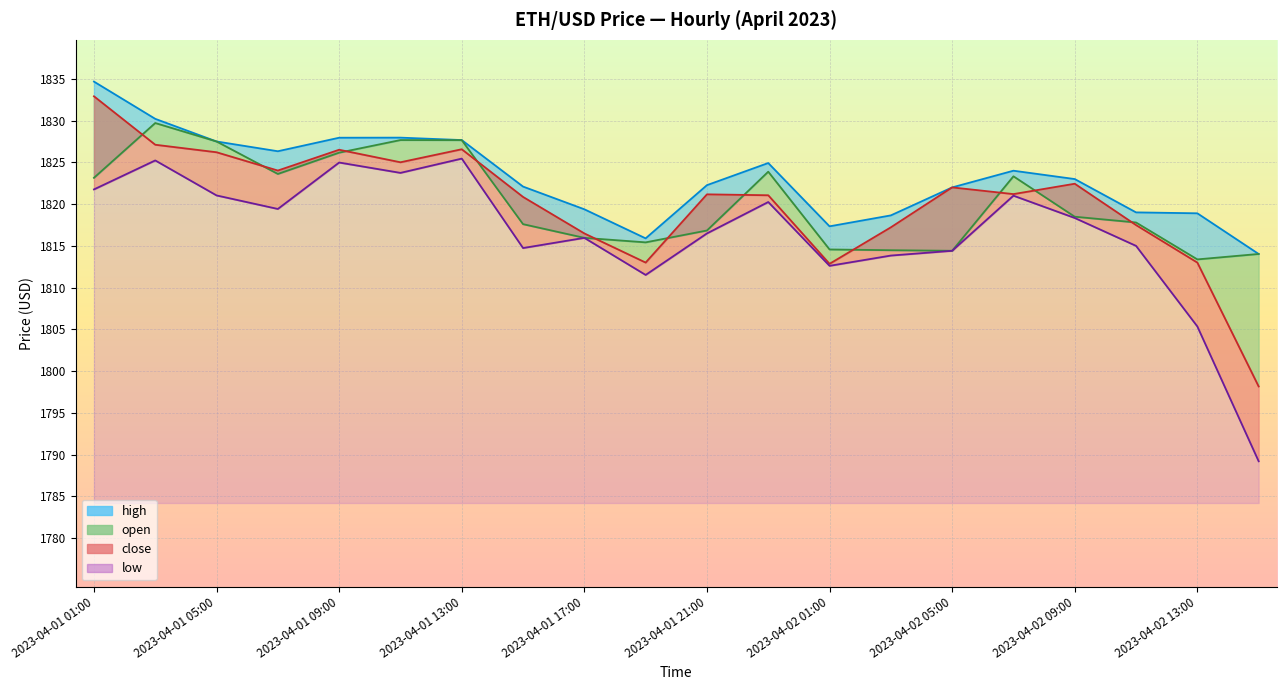

Which series changed the most between 2023-04-01 05:00 and 2023-04-02 01:00?

close